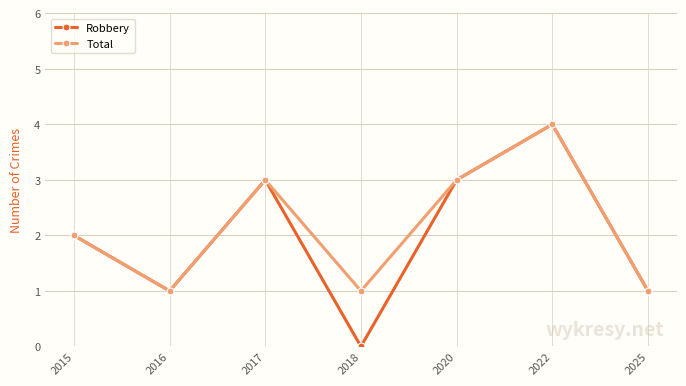

What is the value of the Robbery point at the 7th from the left?

1